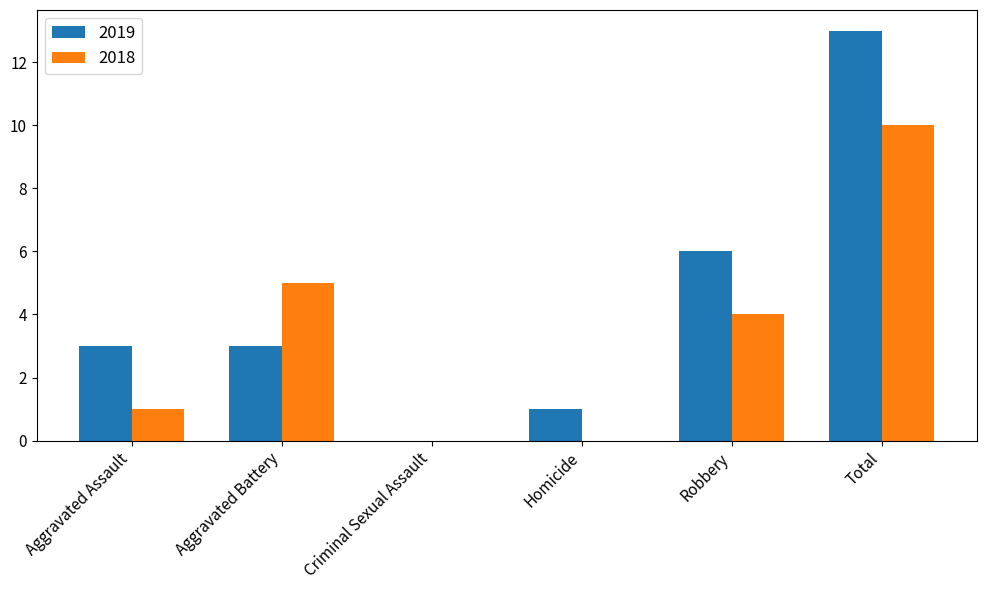

Is it true that 2018 equals 10 at Total?

True